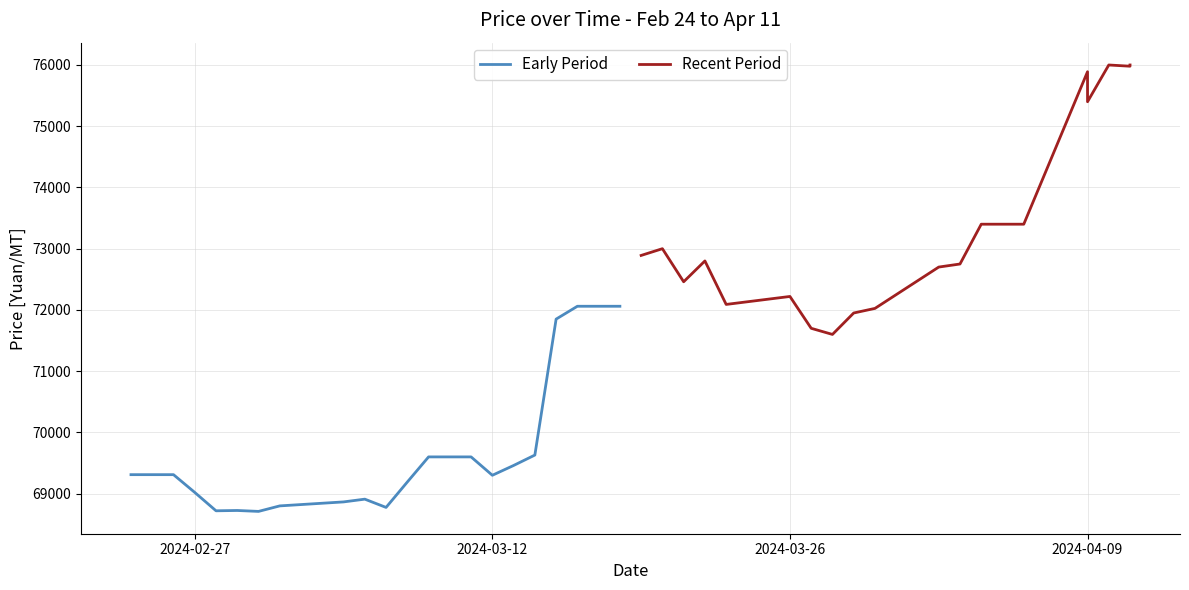

What is the maximum value for Early Period?

72060